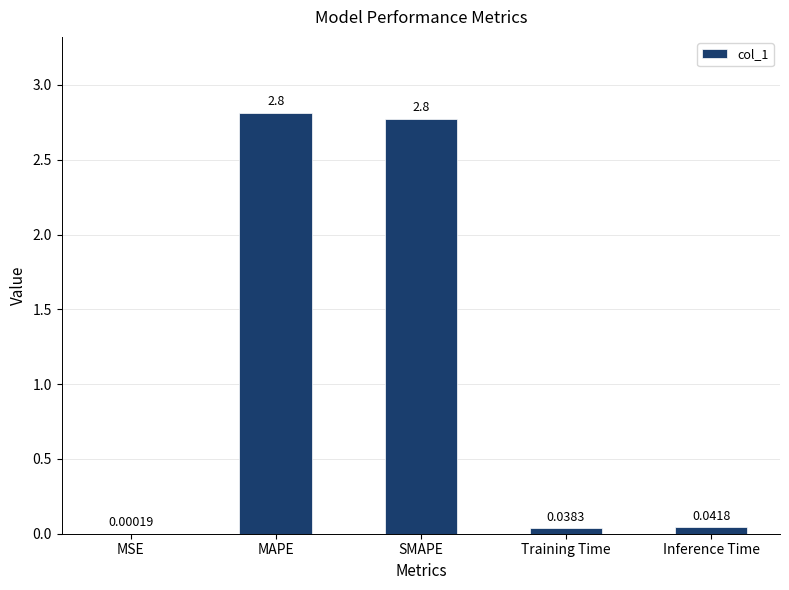

Between Training Time and Inference Time, which is larger?

Inference Time